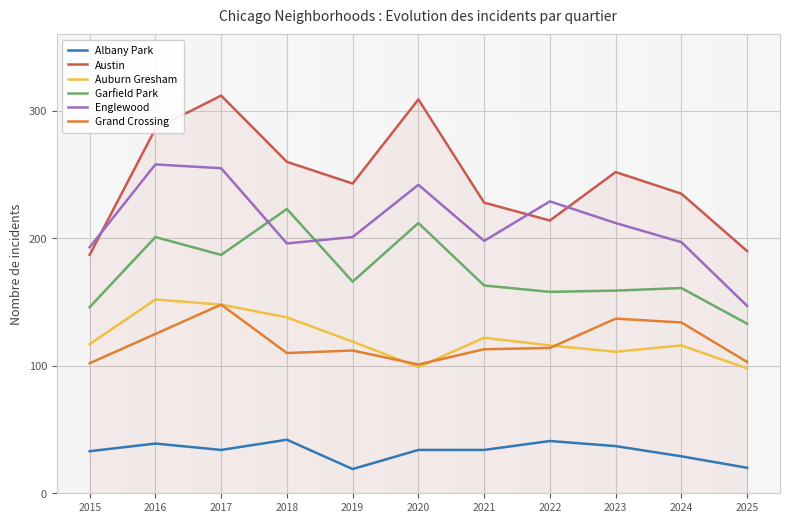

Is it true that Austin equals 190 at 2025?

True